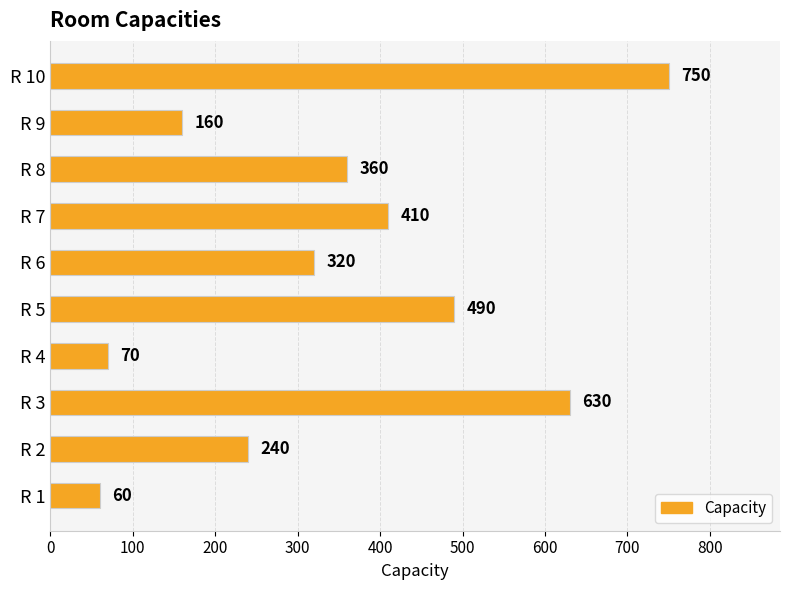

Between R 5 and R 1, which is larger?

R 5